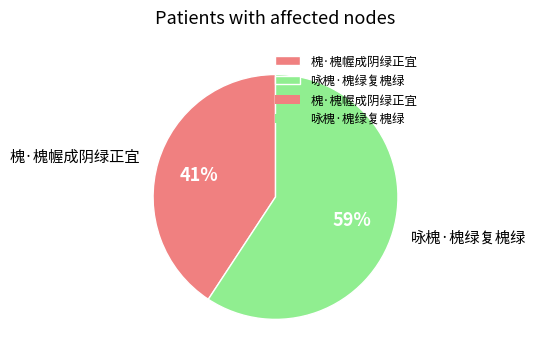

Approximately how many times larger is the value at 槐·槐幄成阴绿正宜 compared to 咏槐·槐绿复槐绿?

0.7